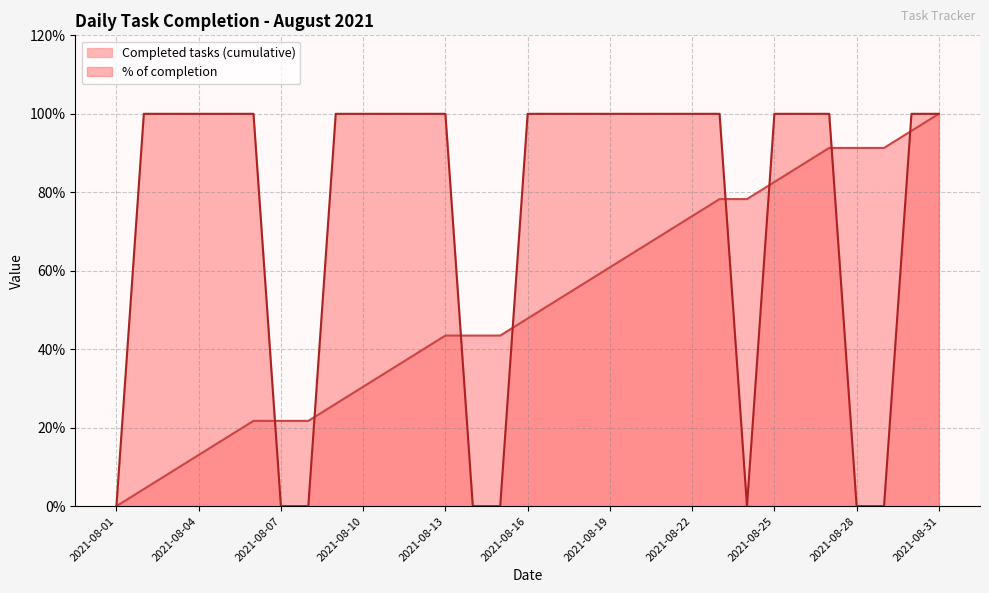

Does the chart have visible grid lines?

Yes